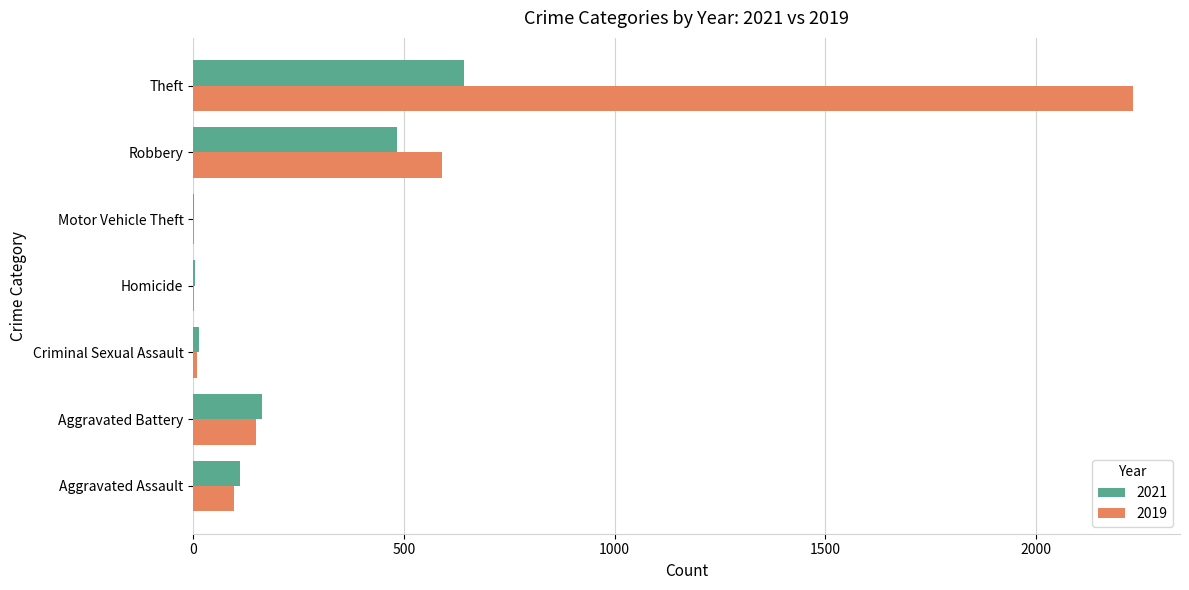

Which category has the highest value in the 2019 series?

Theft